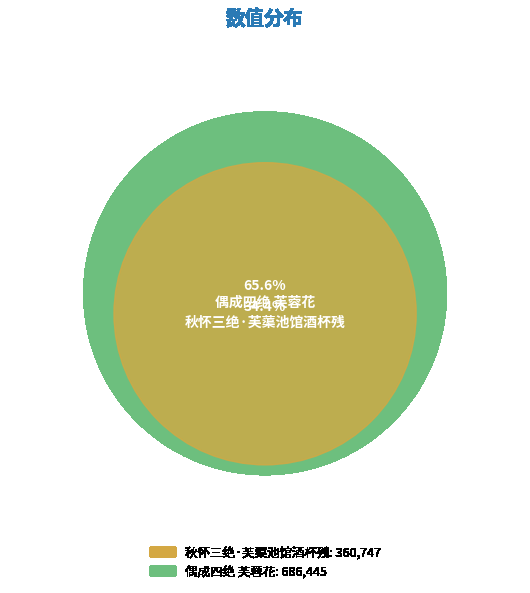

Combined, what portion of the pie is 秋怀三绝·芙蕖池馆酒杯残 and 偶成四绝 芙蓉花?

100.0%